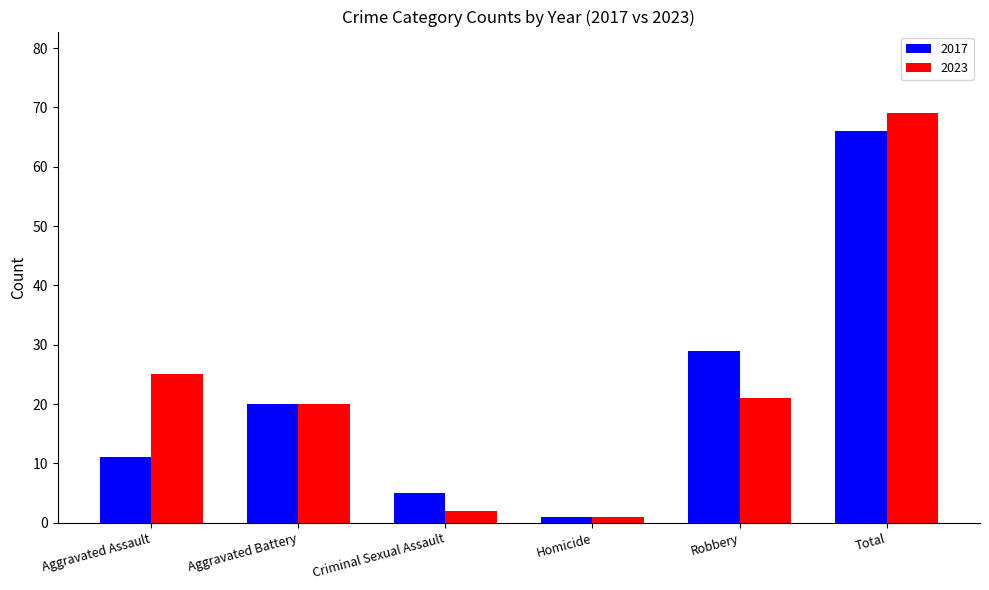

At which label does 2023 first exceed 21?

Aggravated Assault